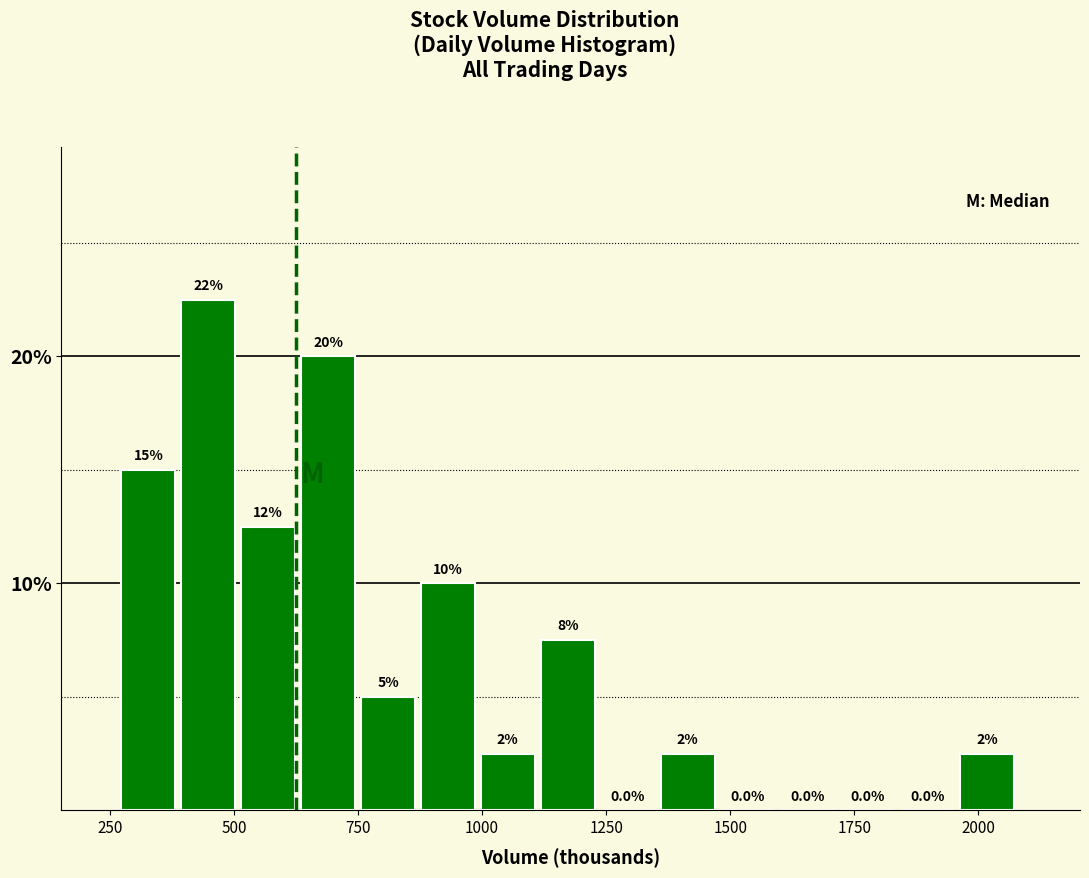

Read against the x-axis, roughly where is the centre of the tallest bar?

450